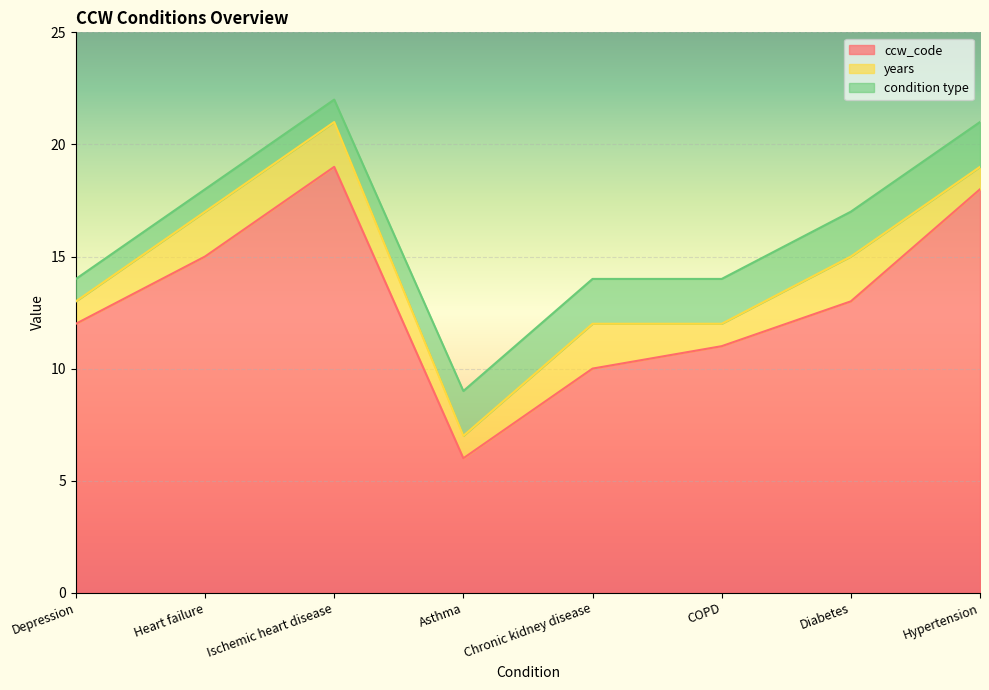

What value does the years series have at Ischemic heart disease?

2